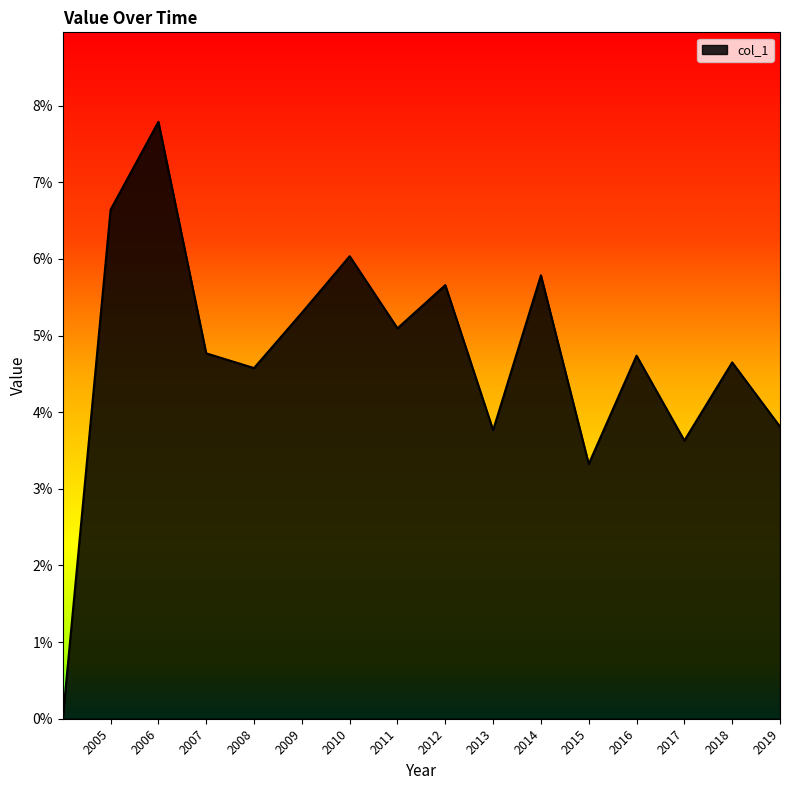

What is the maximum value shown in the chart?

0.1